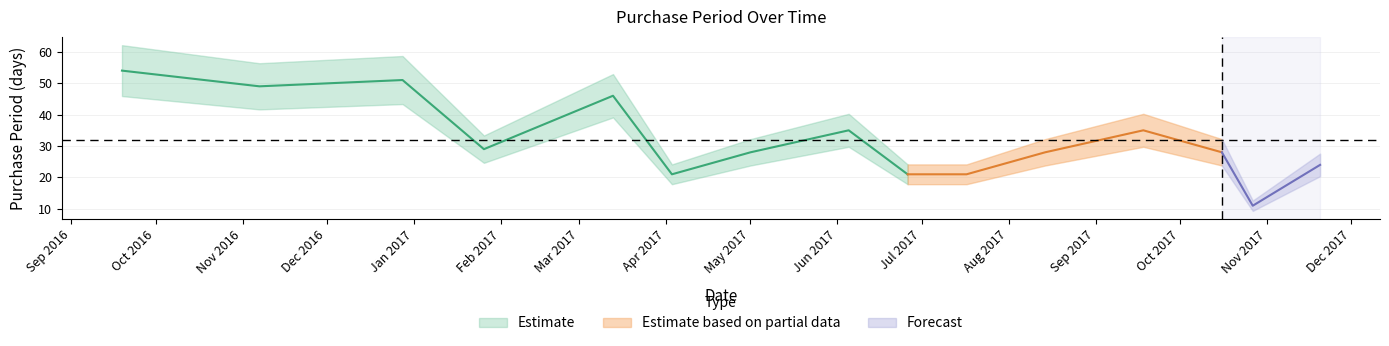

What is the sum of the values at 2016-09-19 and 2017-05-01?

82